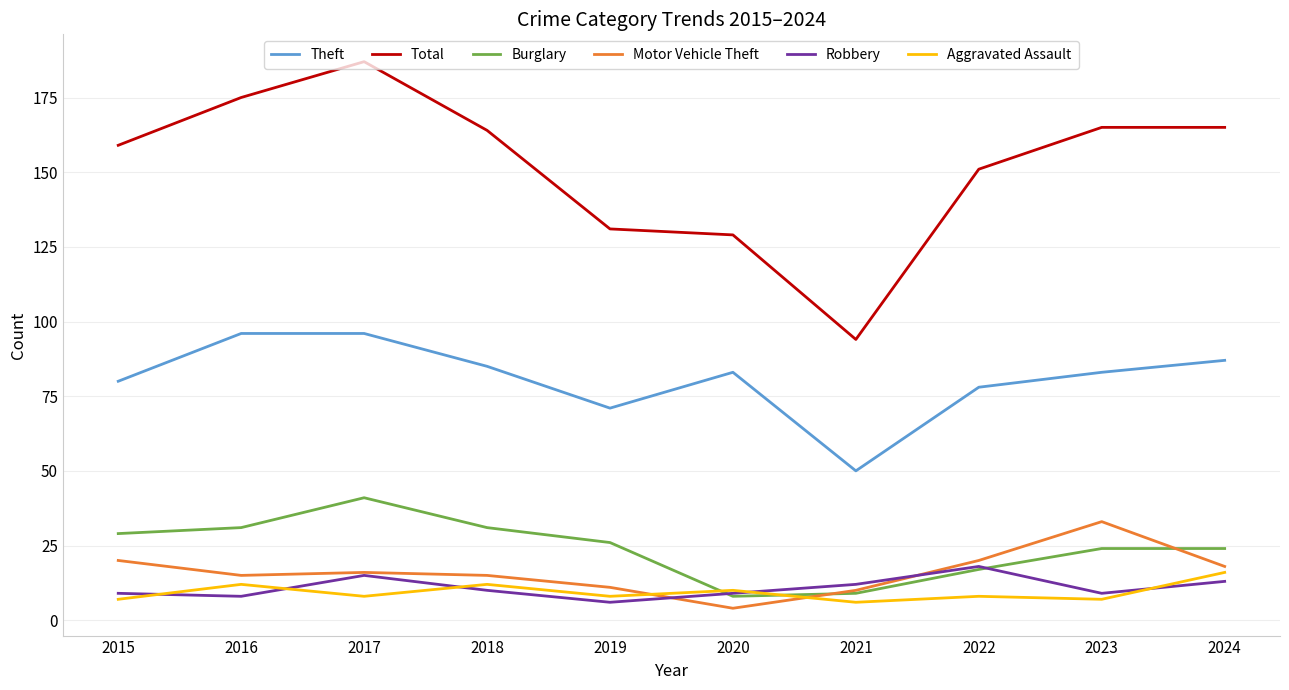

What is the maximum value for Burglary?

41